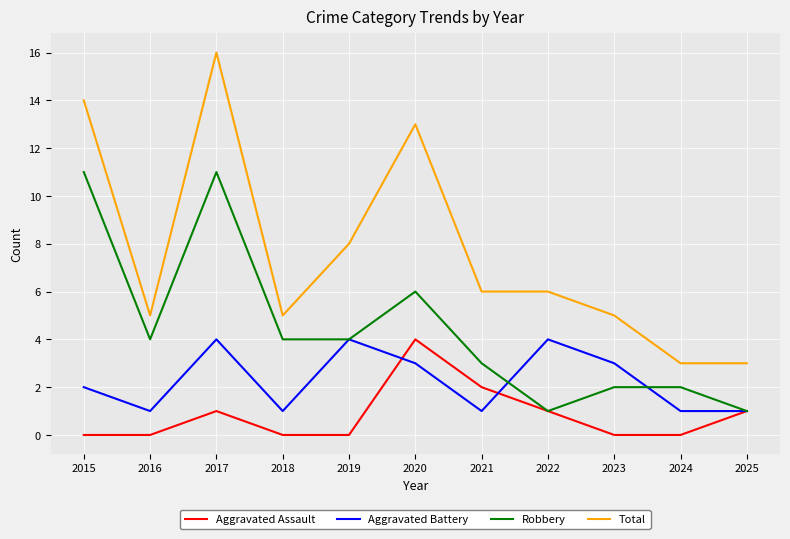

Which series has the widest spread of values?

Total